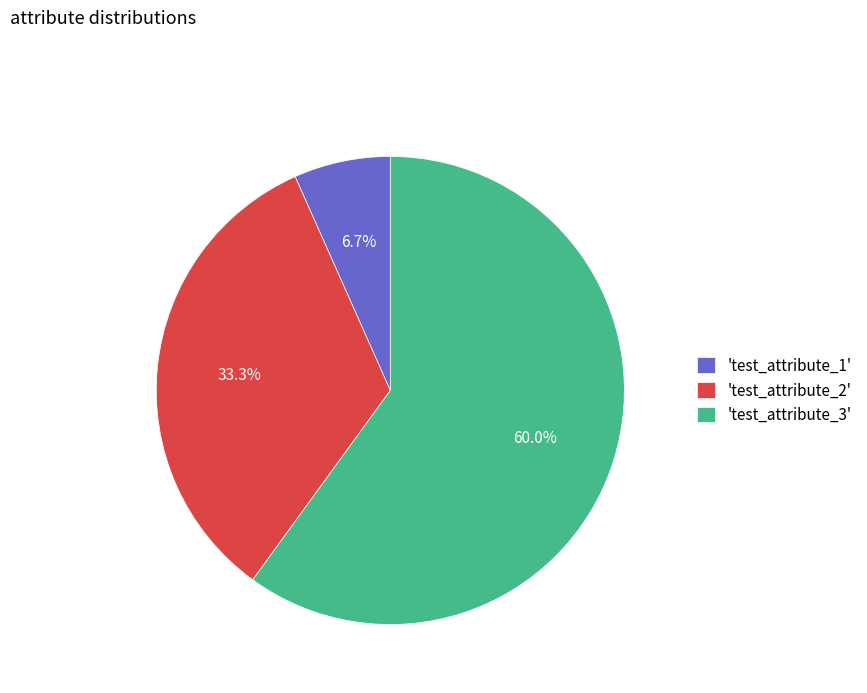

Which has a higher value, 'test_attribute_1' or 'test_attribute_3'?

'test_attribute_3'